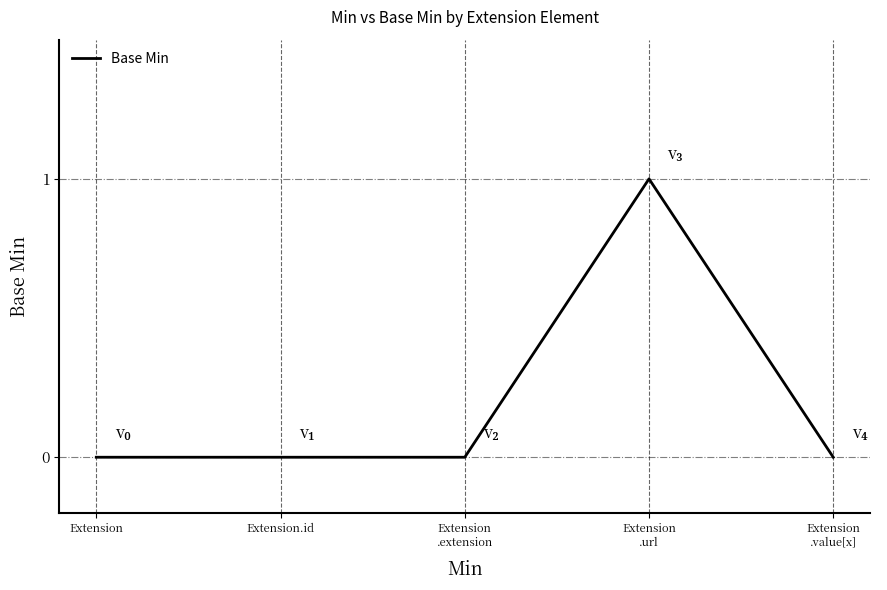

What is the difference between the values at Extension
.url and Extension
.extension?

1